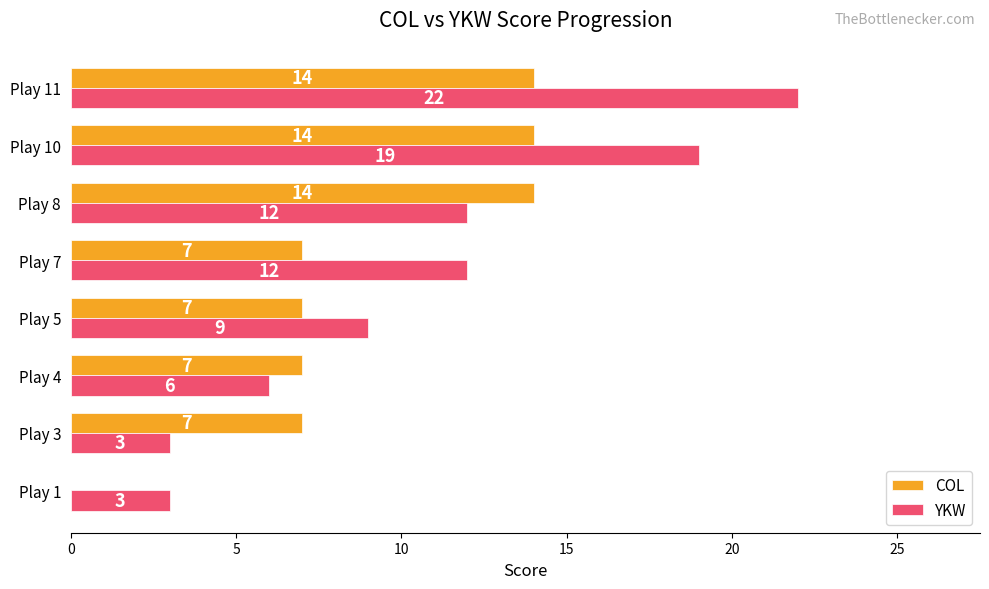

Read the YKW value at Play 4.

6